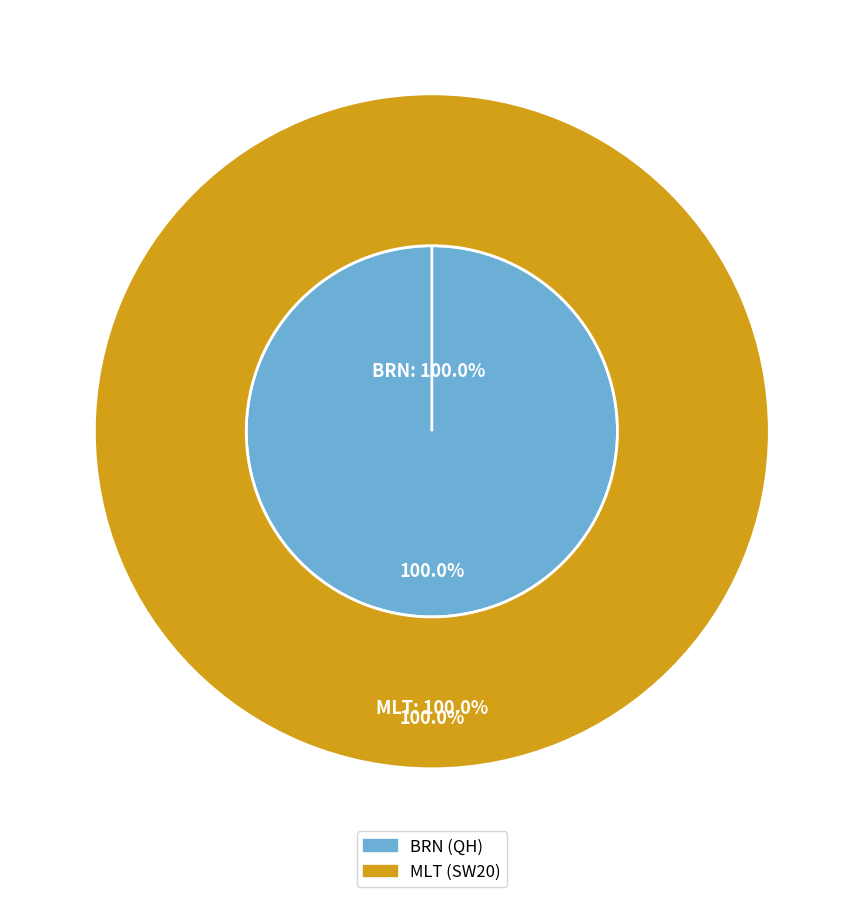

At values_SW20, list the series in order from largest to smallest.

values_SW20, values_QH